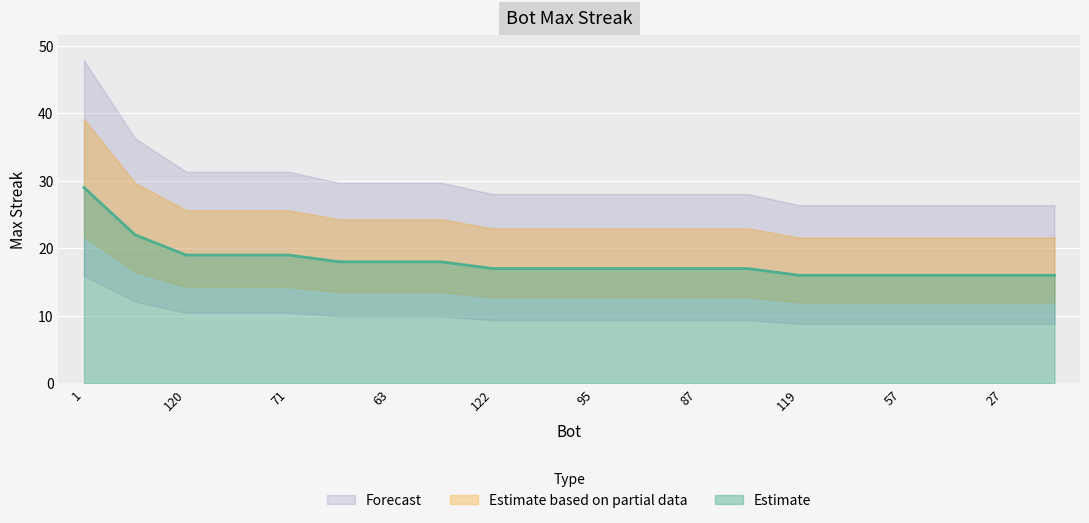

What is the greatest value displayed?

29